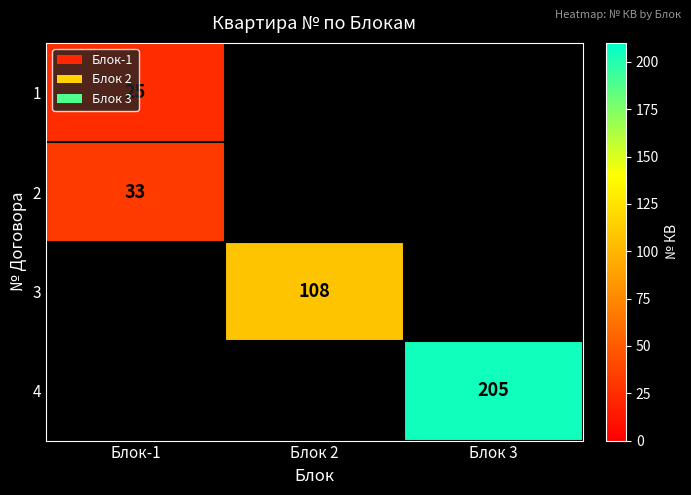

True or false: 2 has a value of 33 at Блок-1.

True